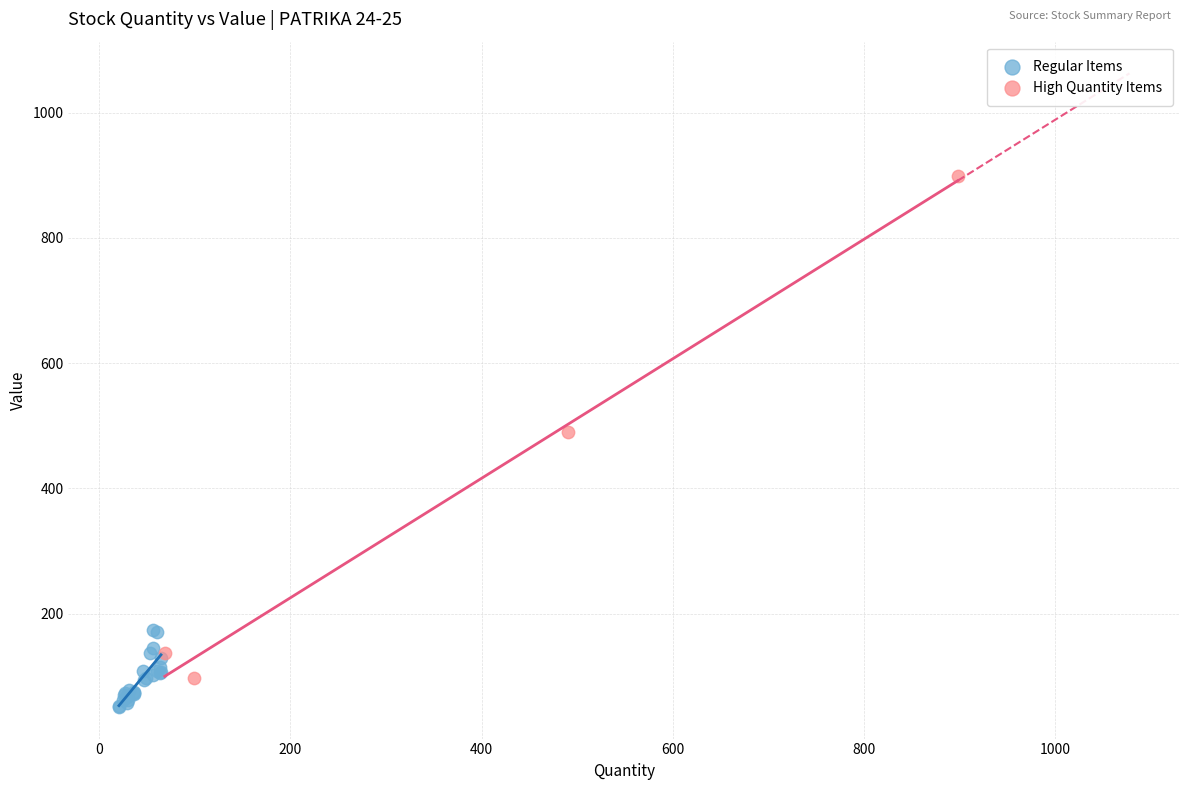

Which series contains the highest Y value?

High Quantity Items